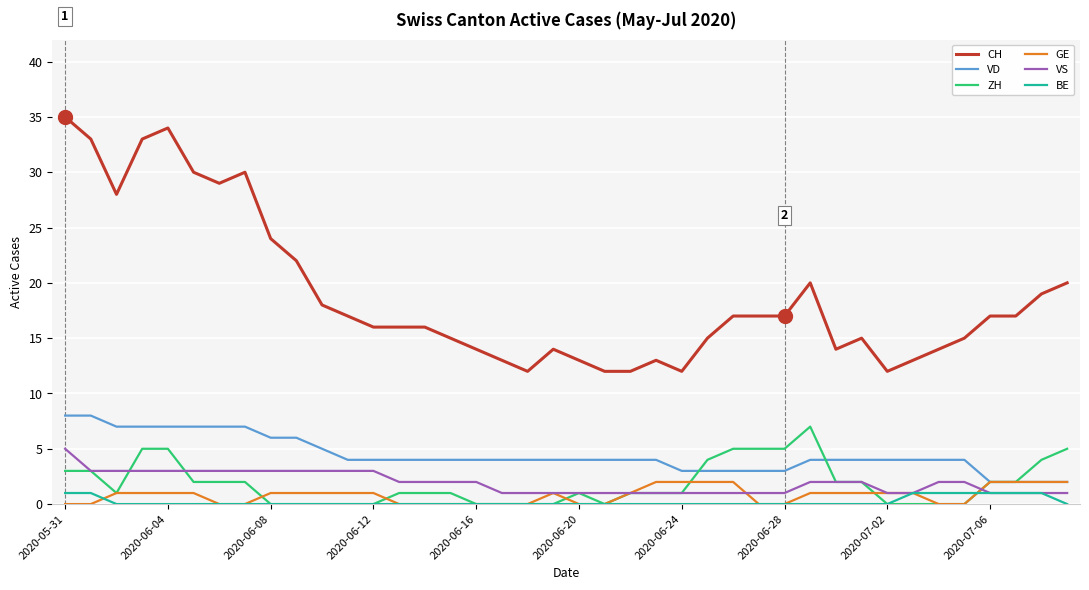

Which series has the largest total across all categories?

CH